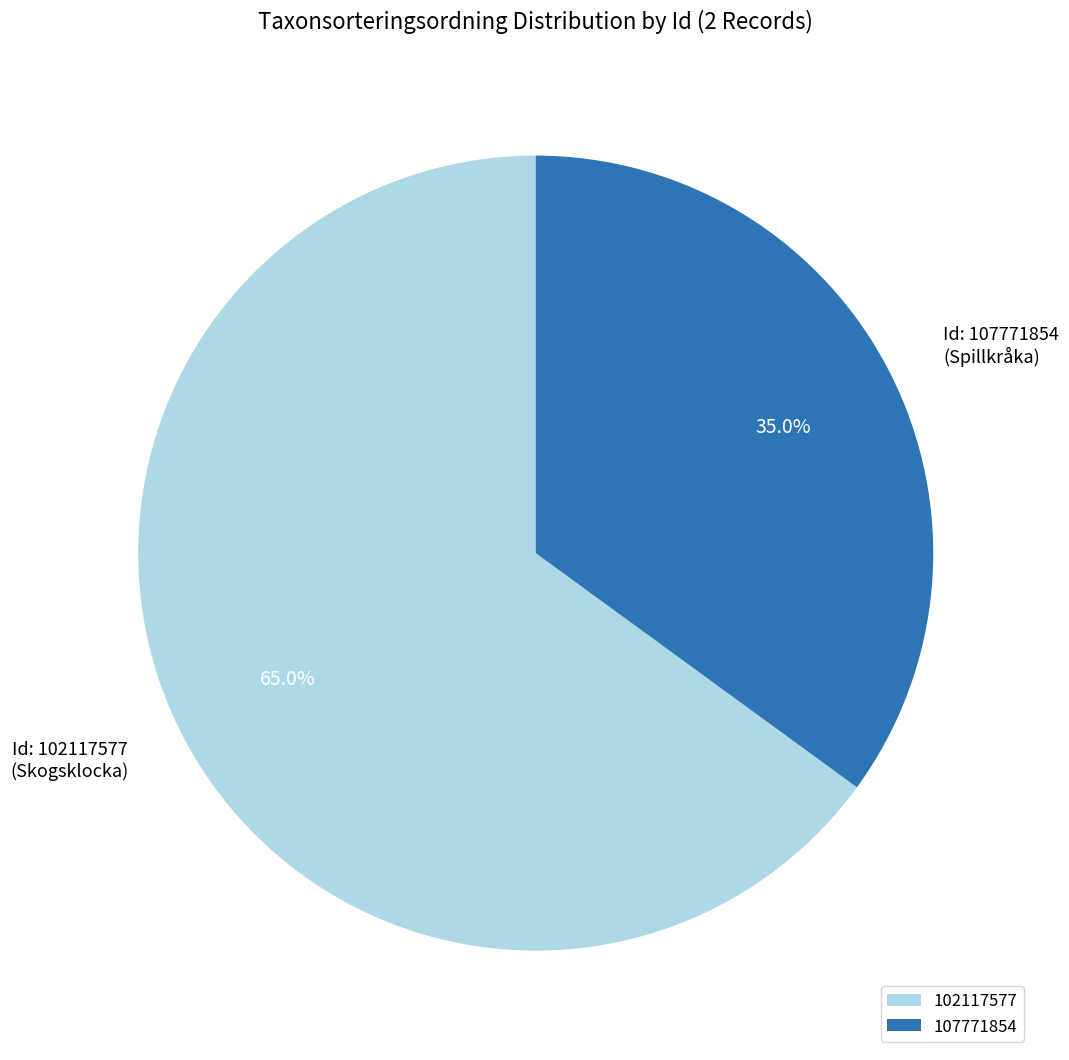

How many slices are in this pie chart?

2